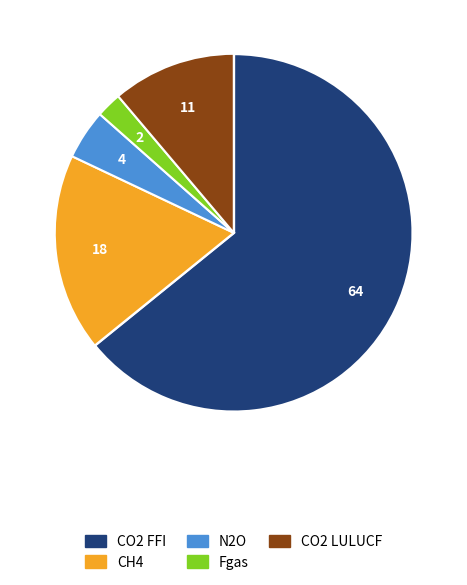

To the nearest percent, what portion does CO2 FFI represent?

64%